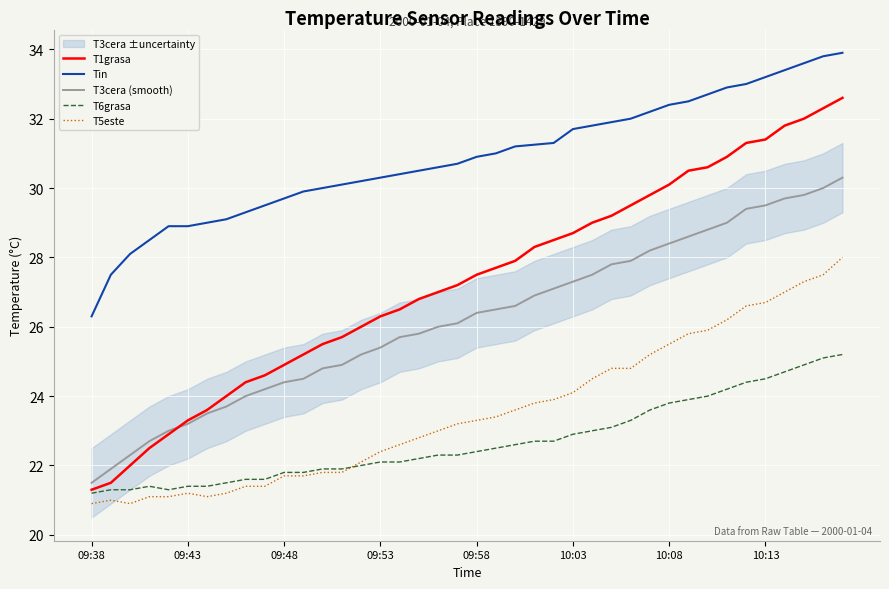

True or false: T3cera (smooth) and Tin cross at least once.

False